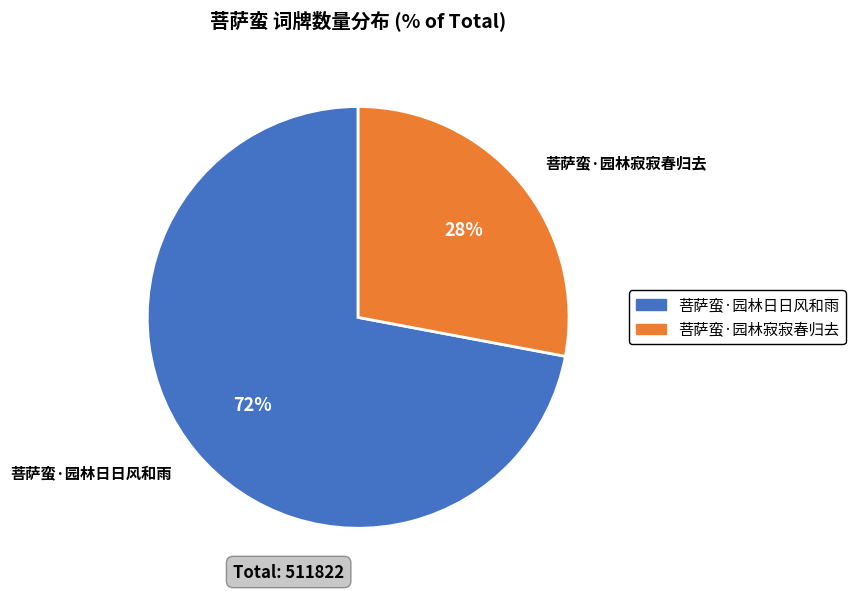

Do 菩萨蛮·园林日日风和雨 and 菩萨蛮·园林寂寂春归去 together represent more than half of the pie?

Yes